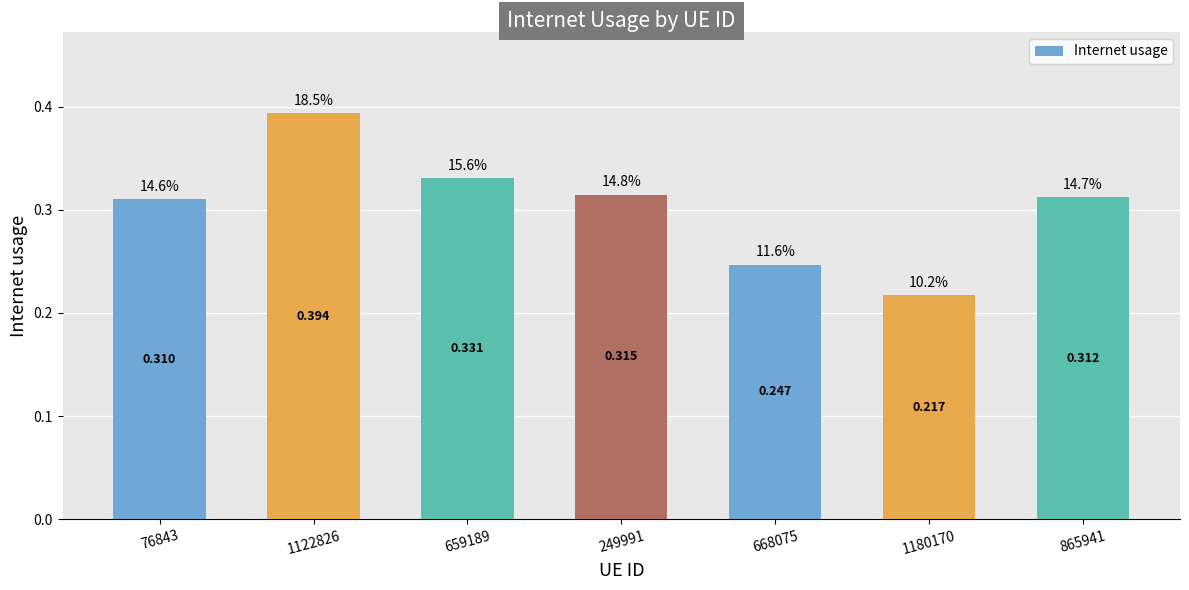

What is the difference between the values at 1122826 and 668075?

0.1